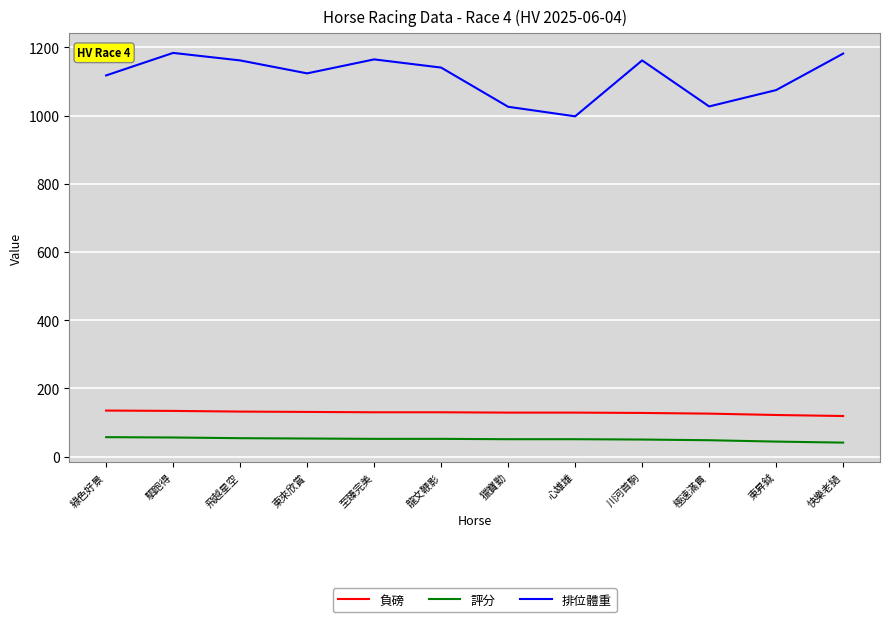

What value does the 評分 series have at 川河首駒, to the nearest 10?

50